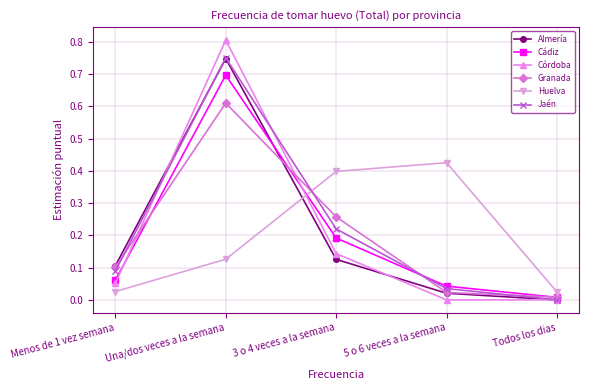

Count the number of categories in the chart.

5